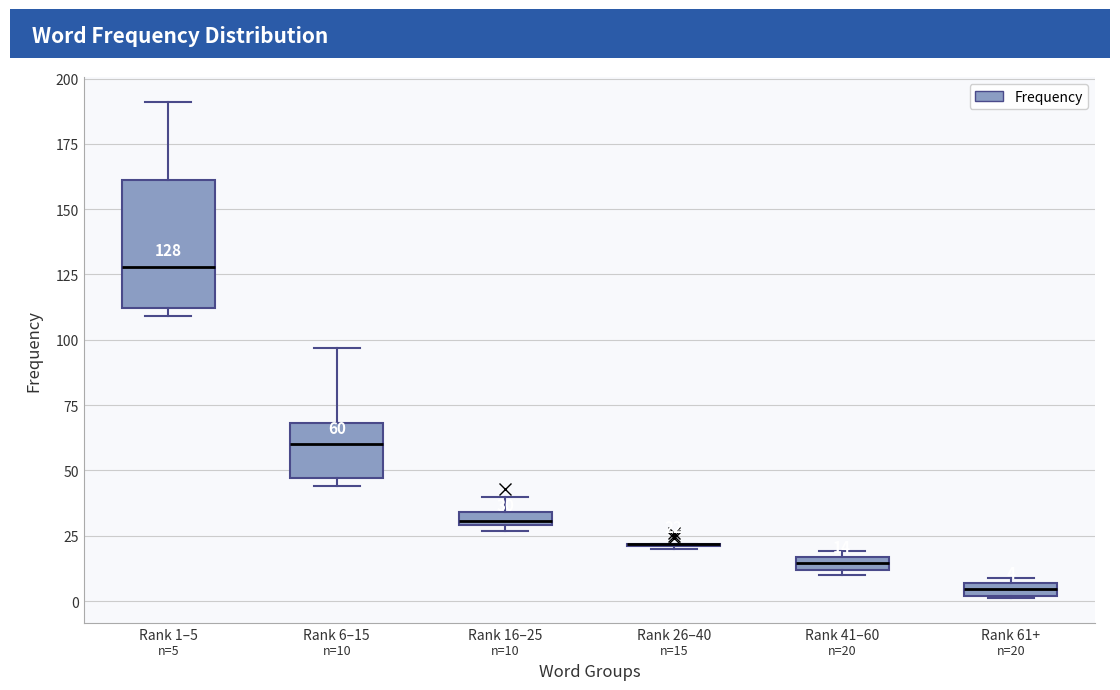

Comparing the boxes themselves (not the whiskers), which one is the tallest?

Rank 1–5